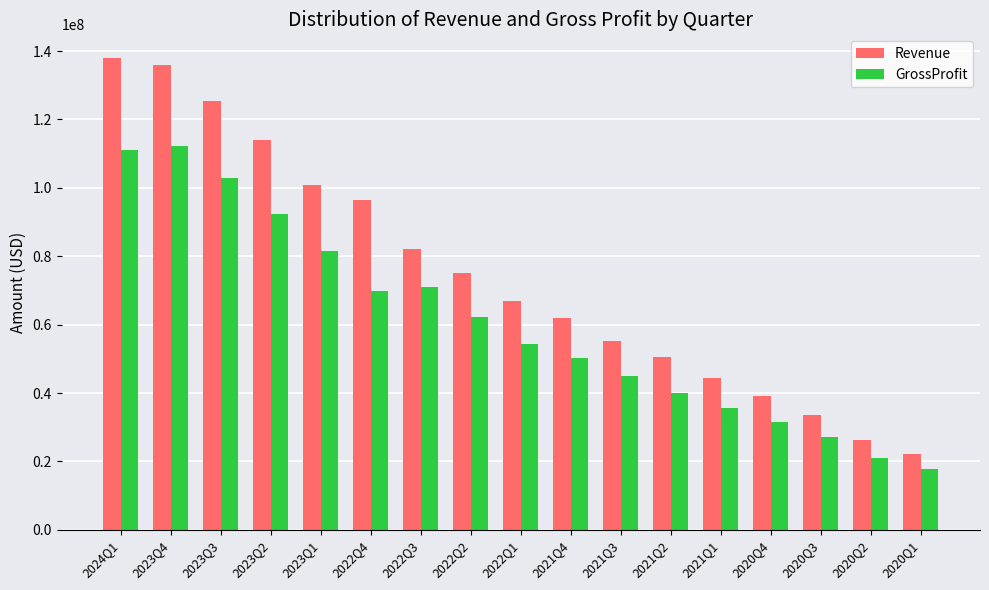

Read the GrossProfit value at 2022Q3.

71082000